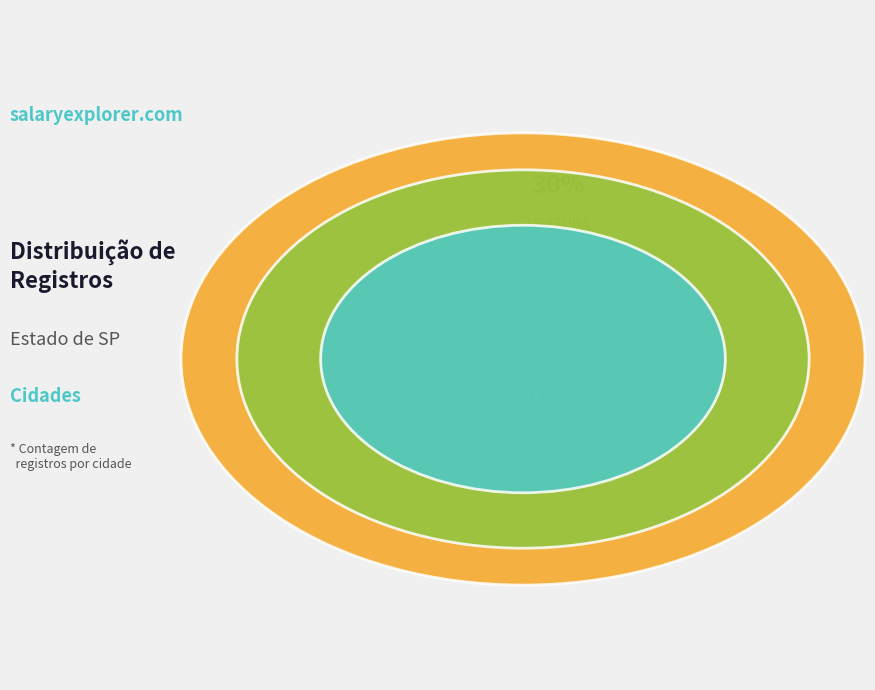

How many segments does this pie chart have?

3